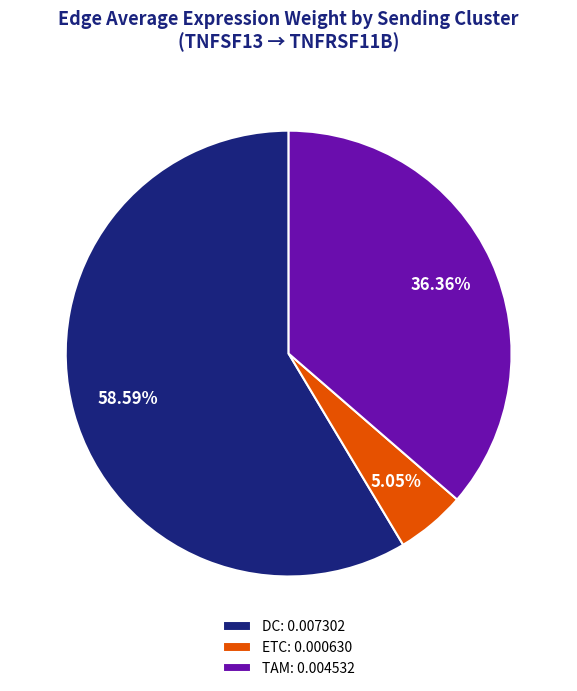

Which category has the biggest portion of the pie?

DC